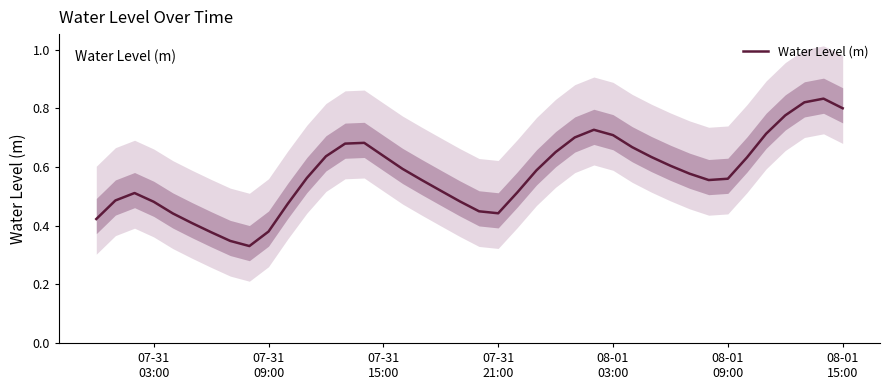

Does the chart have visible grid lines?

No